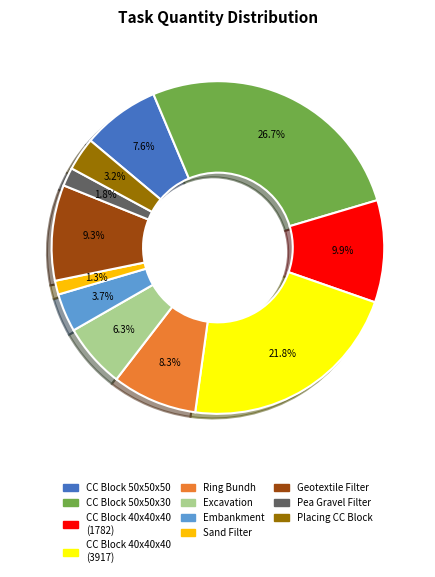

Does any single category account for the majority?

No